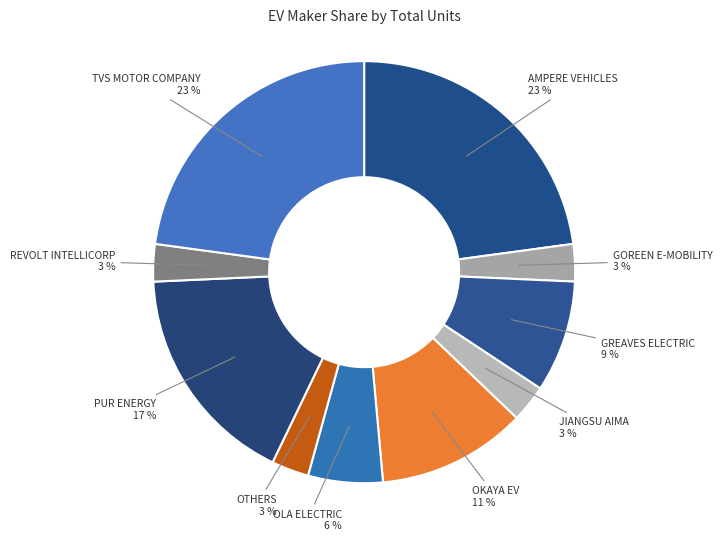

To the nearest percent, what is the average slice percentage?

10%